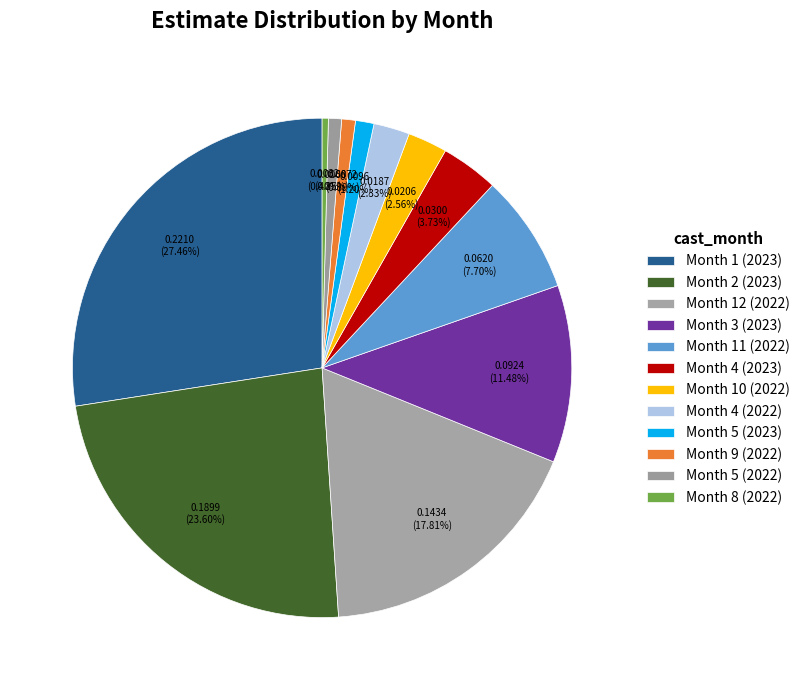

Does any single category account for the majority?

No